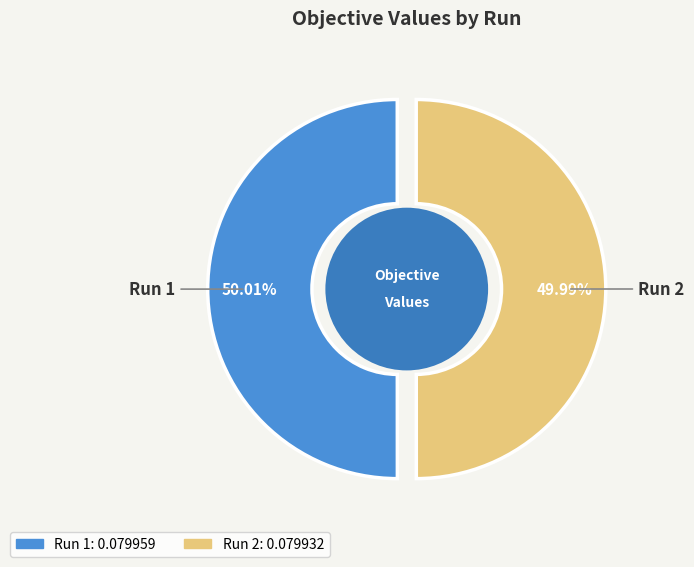

What percentage is NOT represented by Run 1?

50.0%